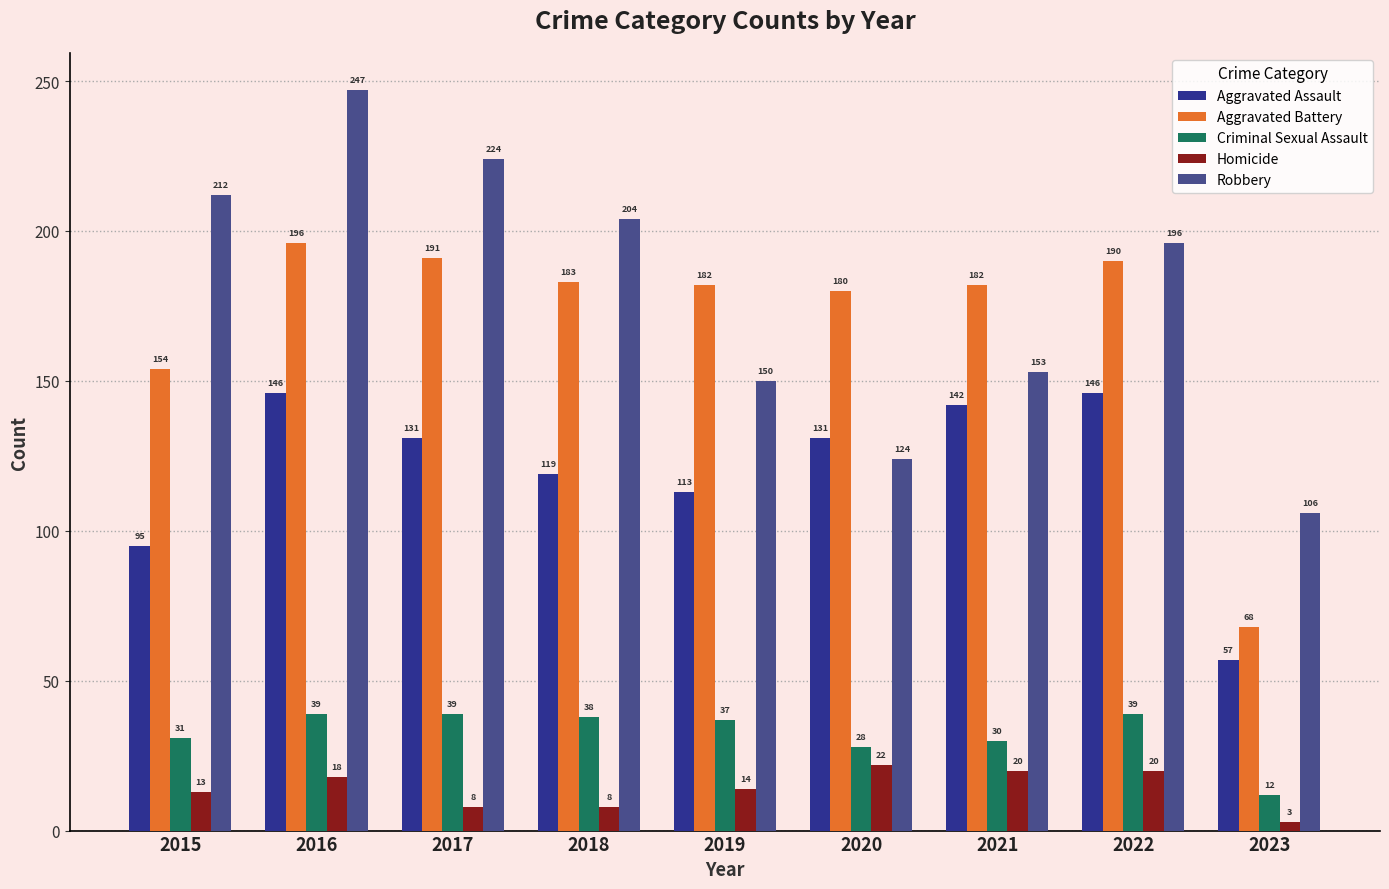

Reading right to left, list all the values displayed in this chart.

Aggravated Assault: 2023=57	2022=146	2021=142	2020=131	2019=113	2018=119	2017=131	2016=146	2015=95
Aggravated Battery: 2023=68	2022=190	2021=182	2020=180	2019=182	2018=183	2017=191	2016=196	2015=154
Criminal Sexual Assault: 2023=12	2022=39	2021=30	2020=28	2019=37	2018=38	2017=39	2016=39	2015=31
Homicide: 2023=3	2022=20	2021=20	2020=22	2019=14	2018=8	2017=8	2016=18	2015=13
Robbery: 2023=106	2022=196	2021=153	2020=124	2019=150	2018=204	2017=224	2016=247	2015=212